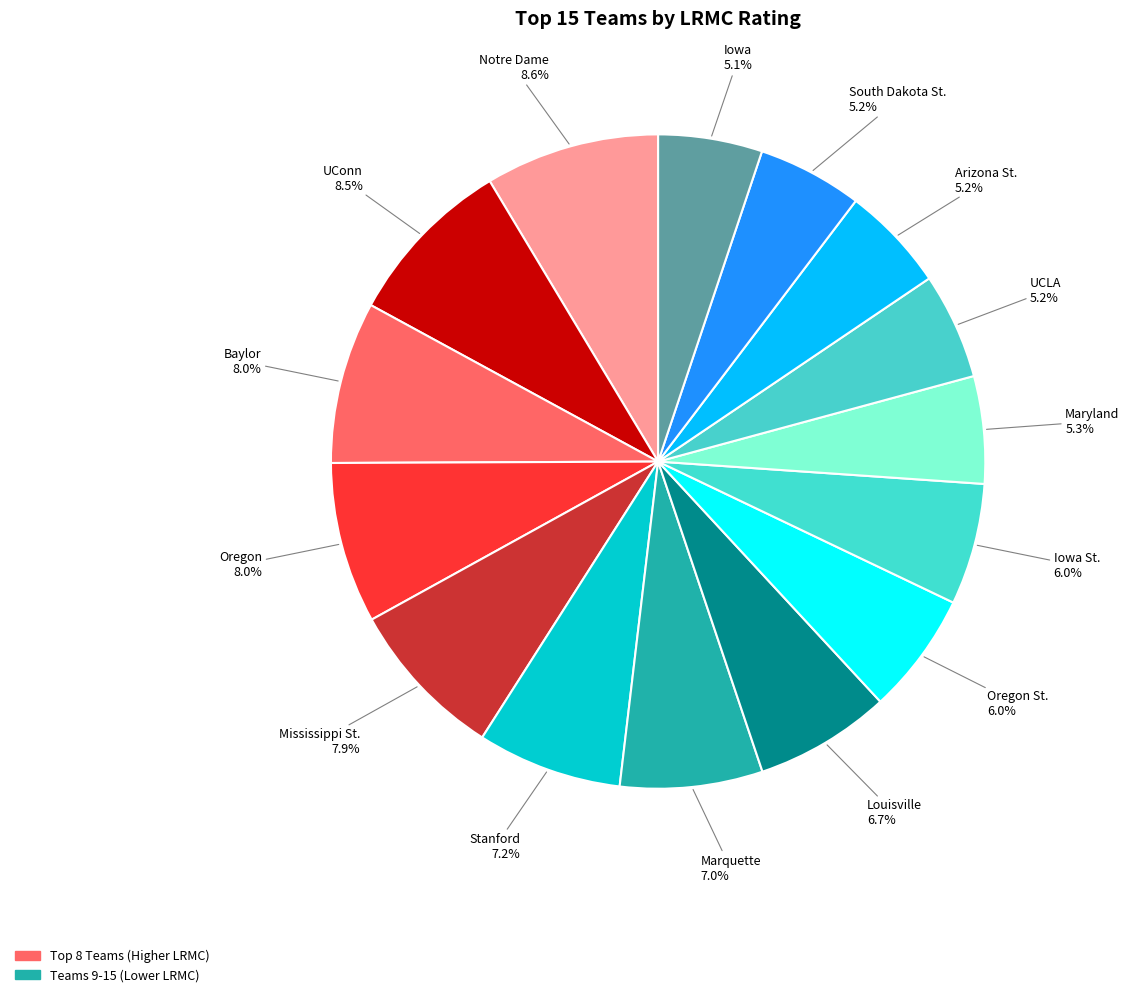

Is there any slice that represents more than half of the pie?

No